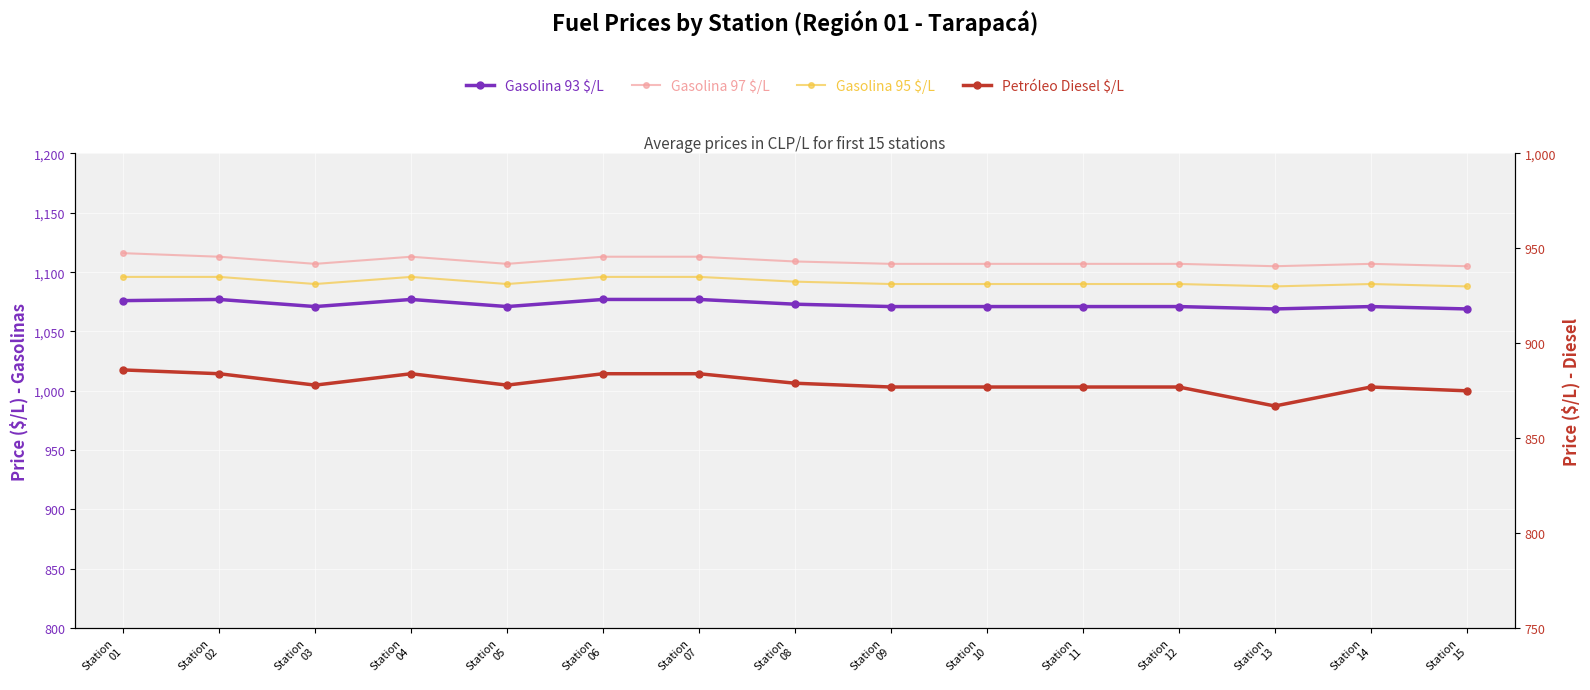

At which category is the sum across all series the highest?

Station
01